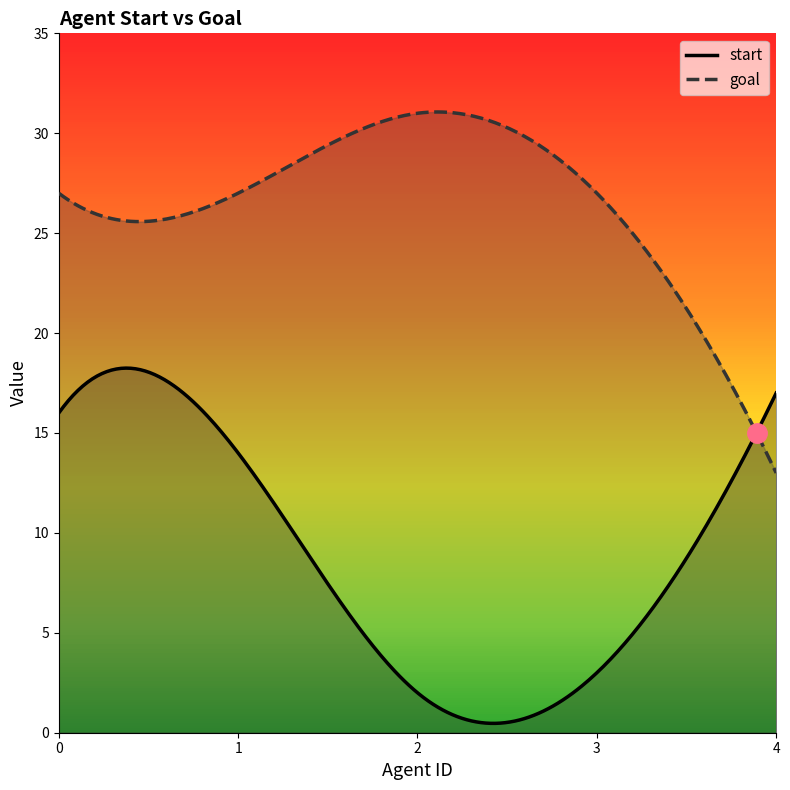

The goal series shows 14 at 3. True or false?

False